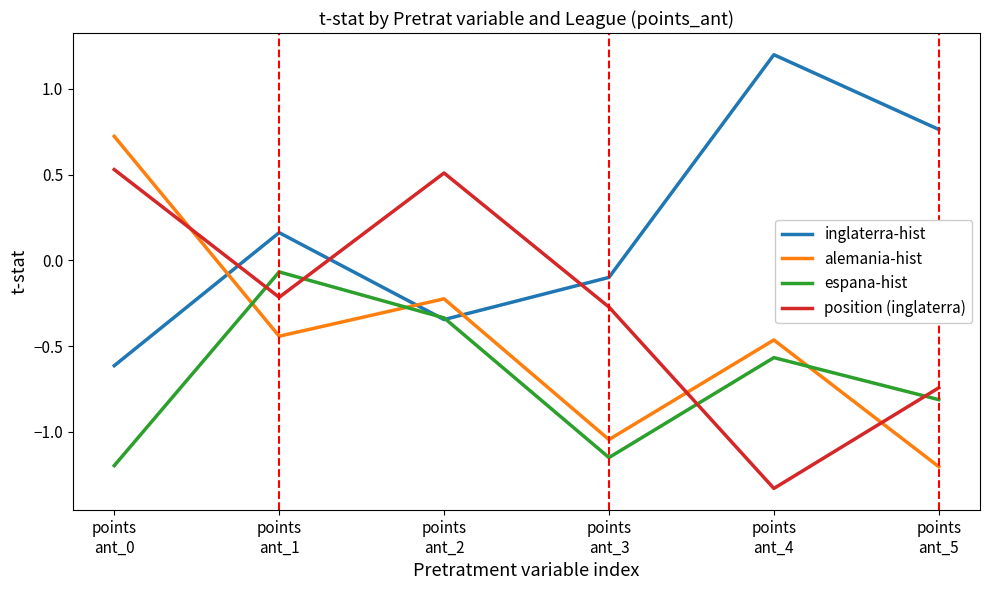

True or false: alemania-hist and espana-hist intersect in this chart.

True